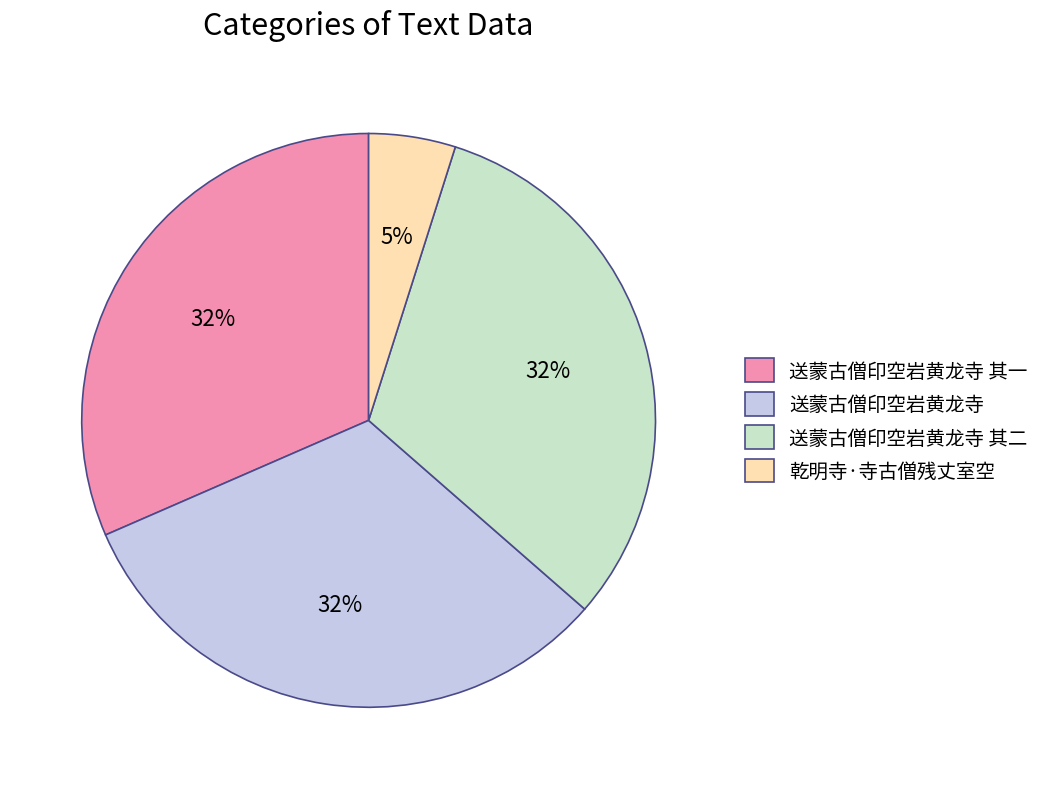

Count the number of slices in the pie.

4